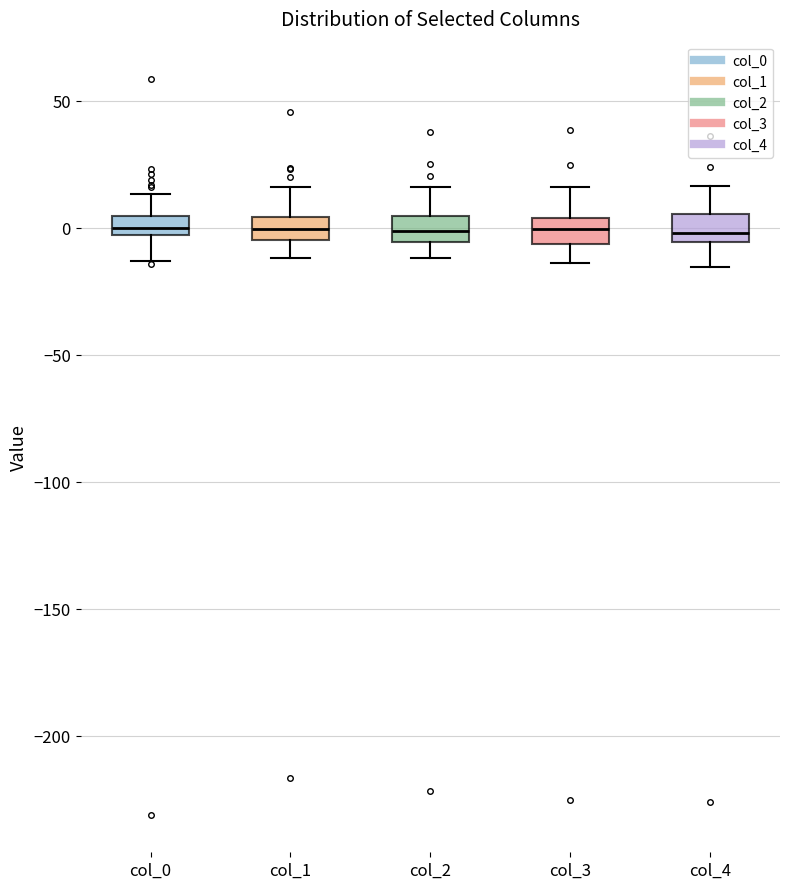

Where is the upper edge of the box for col_3 on the y-axis? The values are not printed on the chart, so give them approximately, as read against the axis.

5